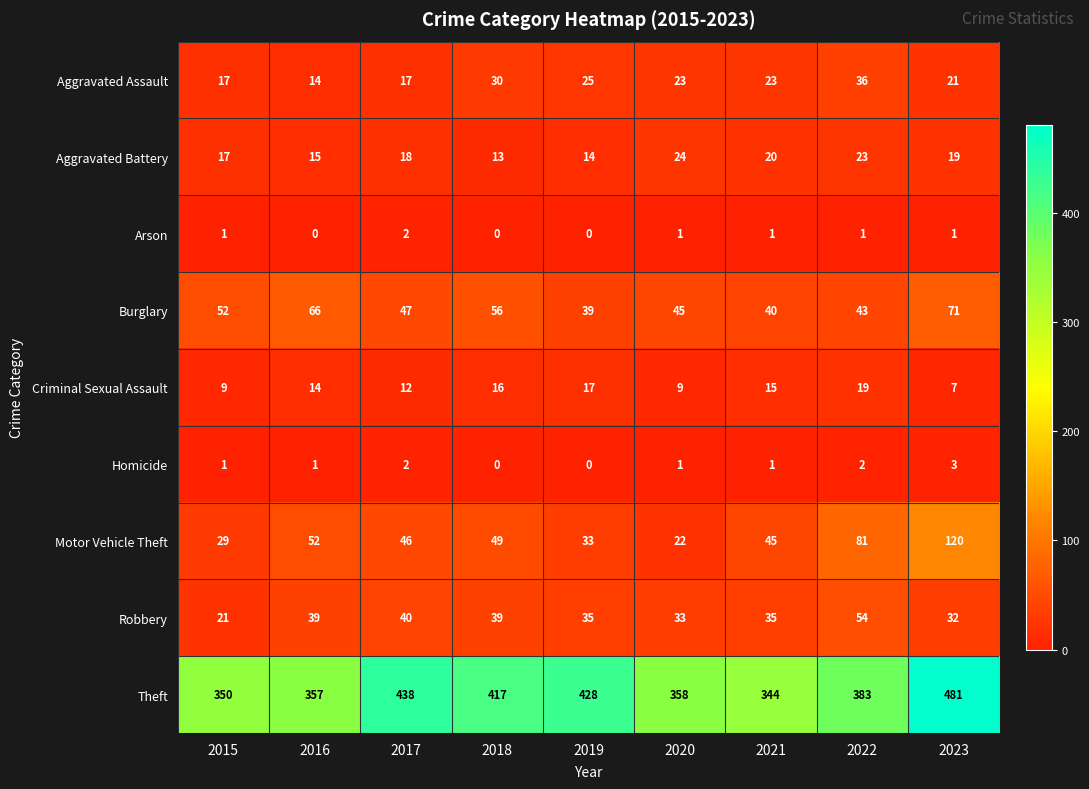

List the series in order of their peak value, lowest first.

Arson, Homicide, Criminal Sexual Assault, Aggravated Battery, Aggravated Assault, Robbery, Burglary, Motor Vehicle Theft, Theft